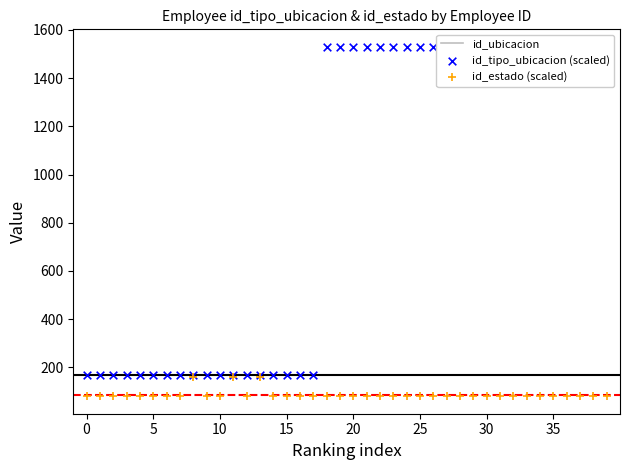

At how many categories does at least one series exceed 395?

22